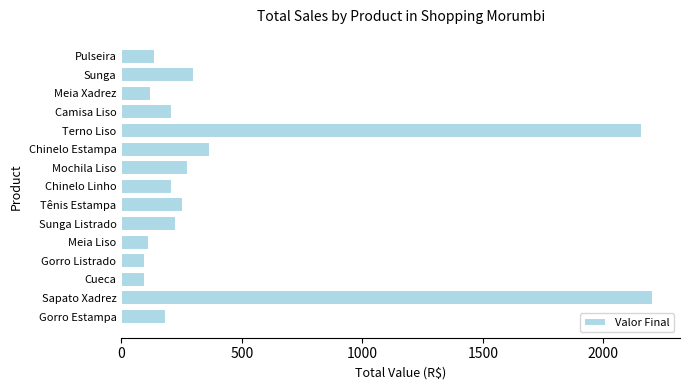

What is the minimum value shown in the chart?

97